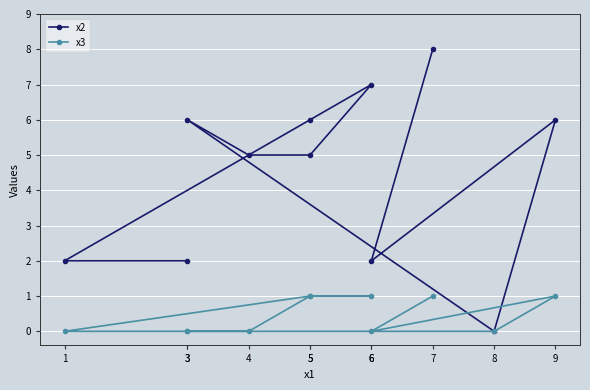

True or false: x2 has a value of 2 at 9.

False